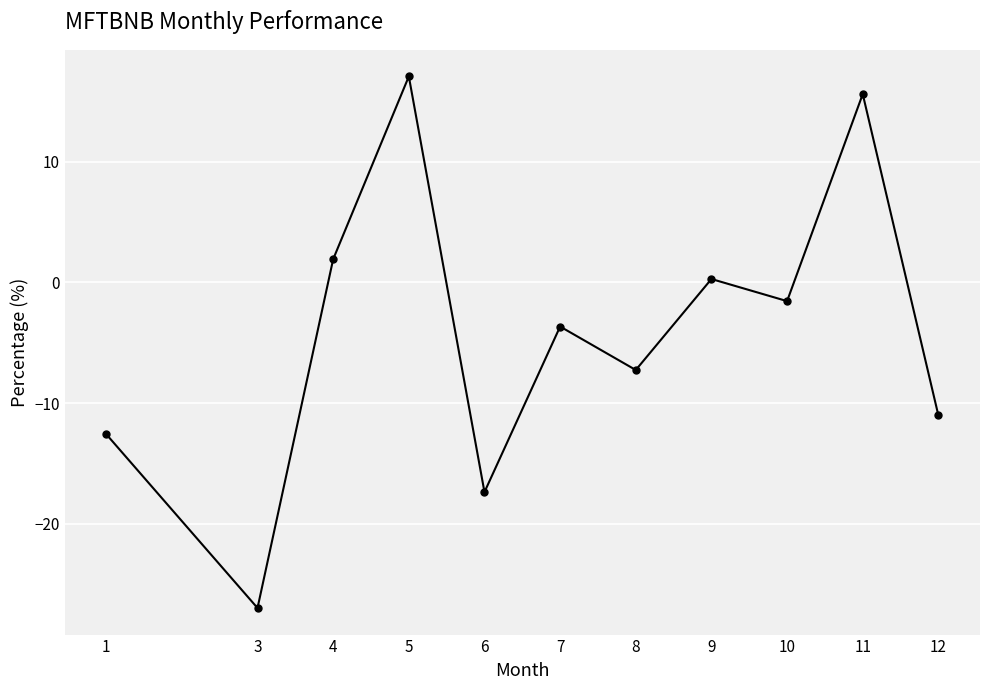

Reading left to right, list all the values displayed in this chart.

1=-12.6	3=-27.0	4=1.9	5=17.1	6=-17.4	7=-3.7	8=-7.3	9=0.3	10=-1.6	11=15.6	12=-11.0